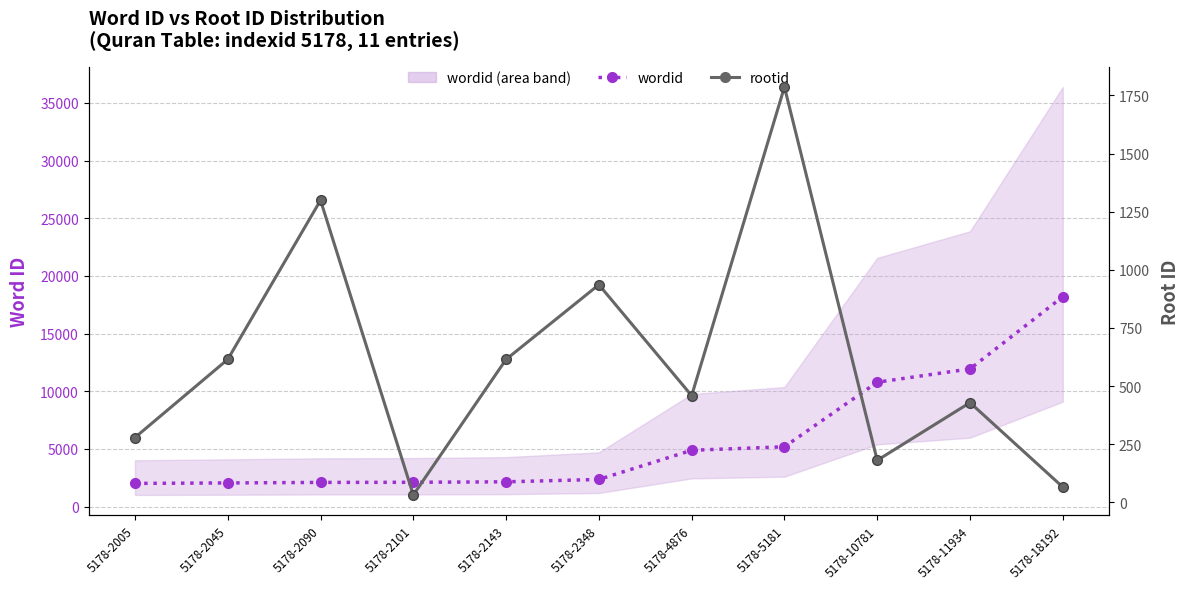

Reading left to right, extract all data points from this chart.

wordid: 5178-2005=2005	5178-2045=2045	5178-2090=2090	5178-2101=2101	5178-2143=2143	5178-2348=2348	5178-4876=4876	5178-5181=5181	5178-10781=10781	5178-11934=11934	5178-18192=18192
rootid: 5178-2005=279	5178-2045=615	5178-2090=1299	5178-2101=32	5178-2143=615	5178-2348=936	5178-4876=459	5178-5181=1786	5178-10781=181	5178-11934=429	5178-18192=66